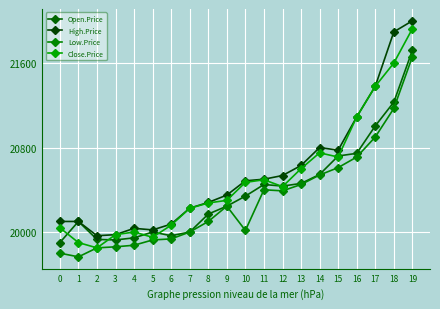

How many interior local valleys does the Low.Price series have?

3